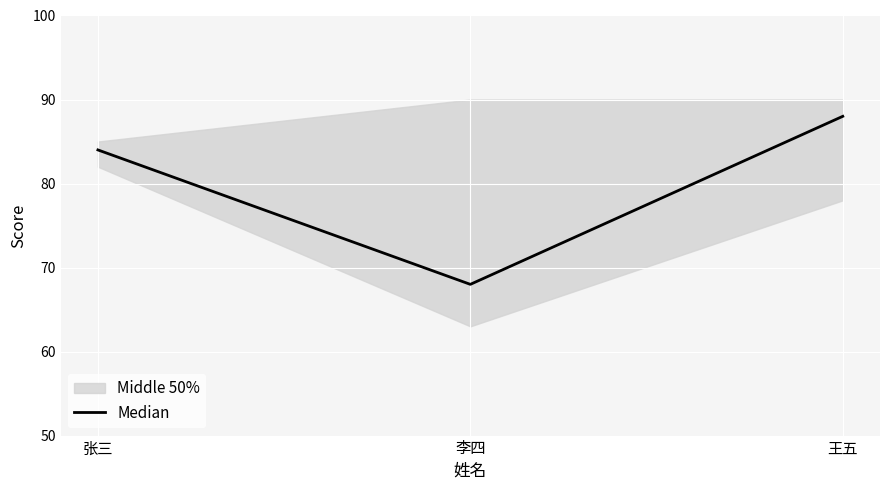

True or false: Median has a value of 68 at 李四.

True